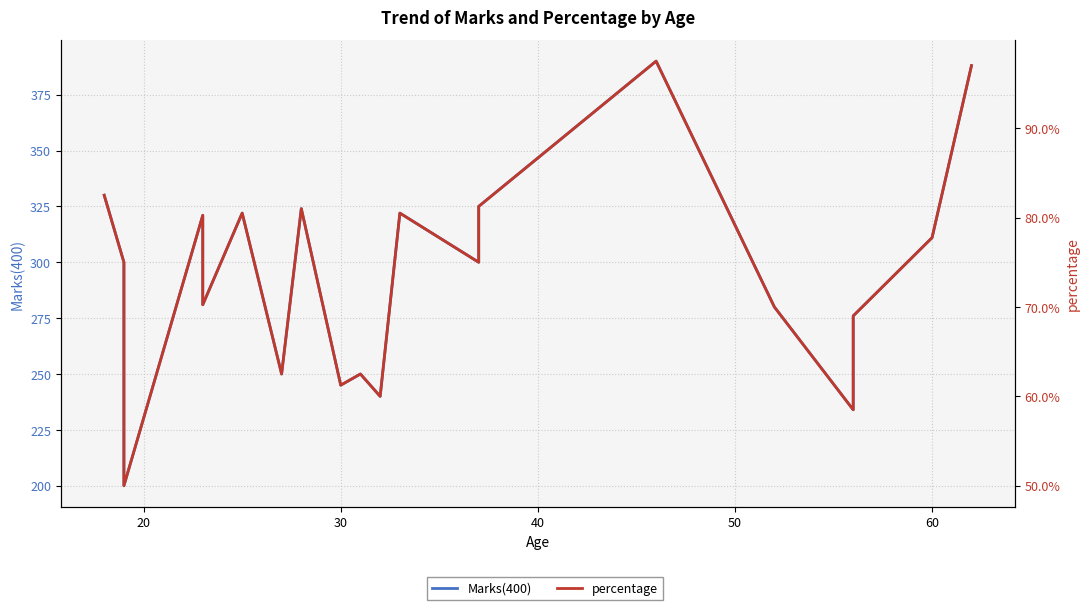

The value of percentage at 11 is 43.7. True or false?

False